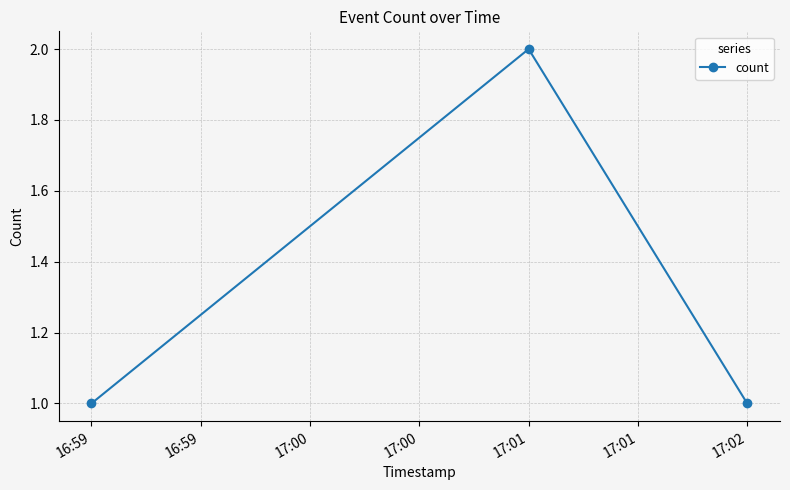

What is the smallest value displayed?

1